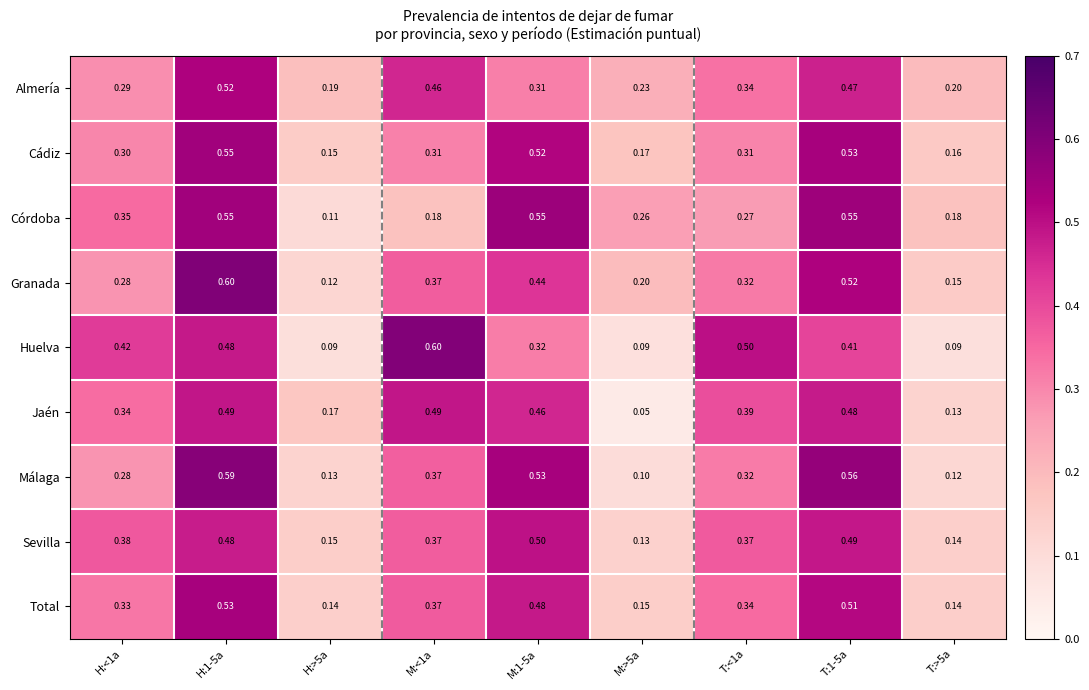

Between H:>5a and T:>5a, which series saw the biggest shift?

Córdoba